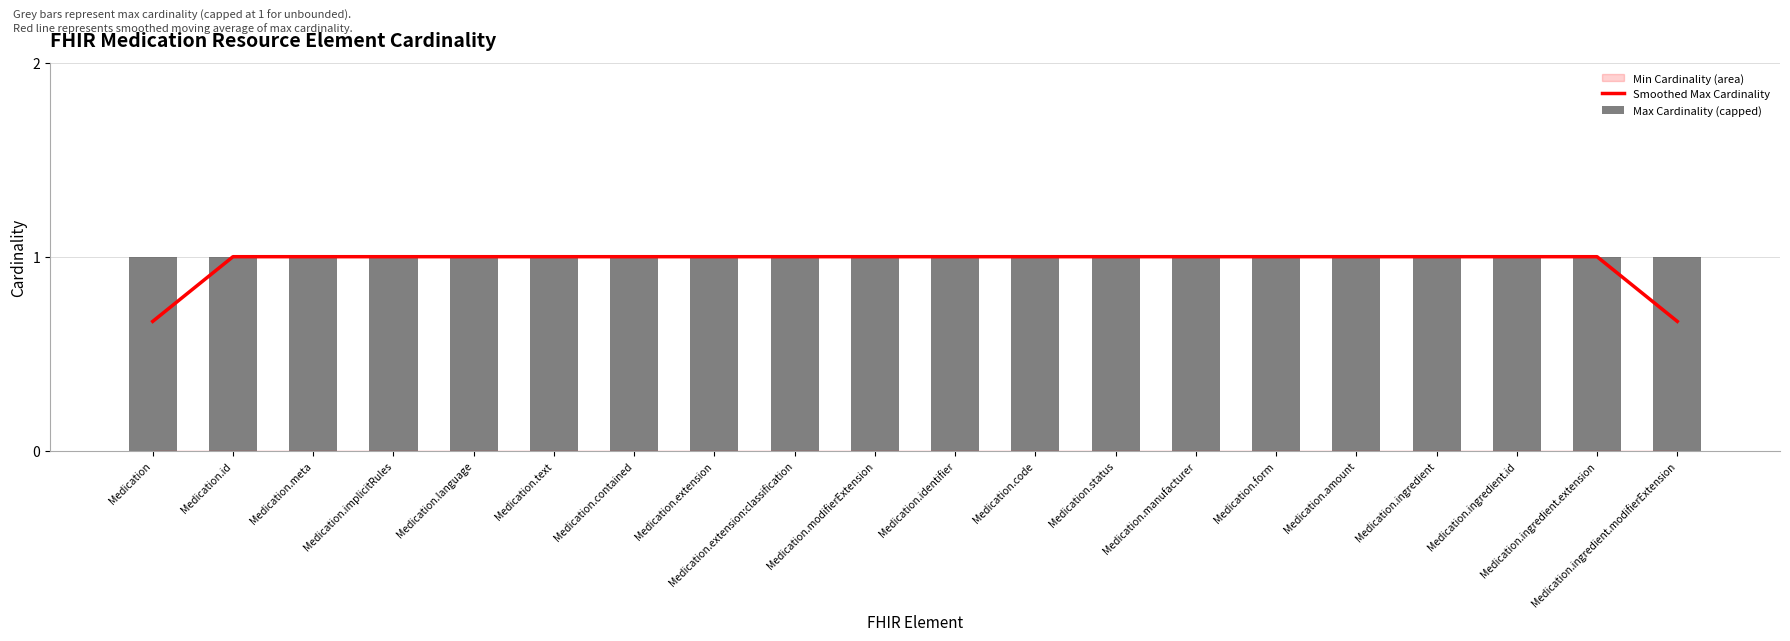

What is the total value across all series at Medication.contained?

2.0